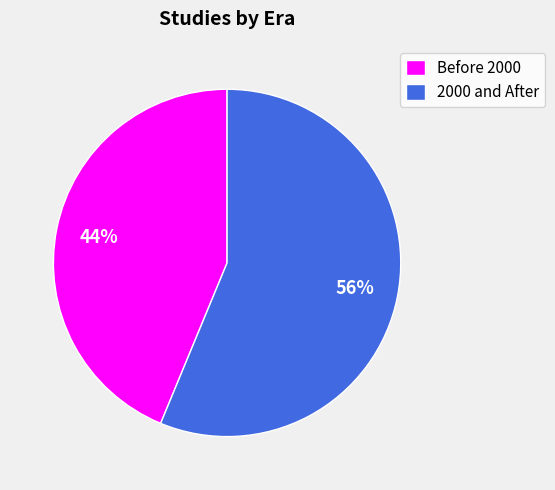

True or false: 2000 and After accounts for 63% of the total.

False